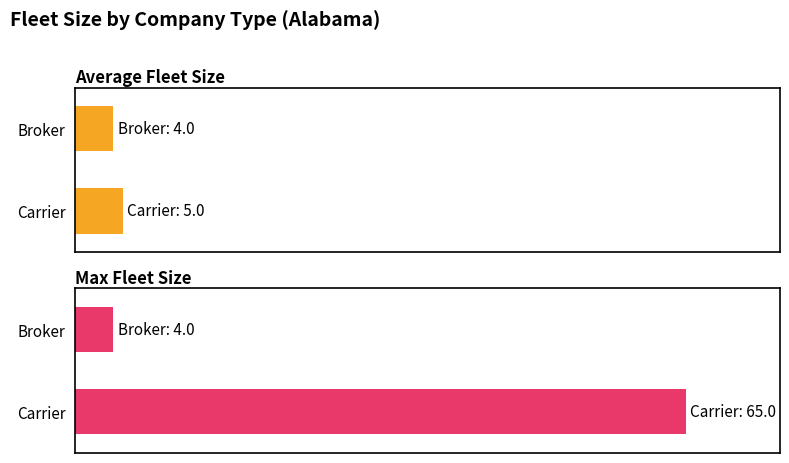

How many bars are there in each group?

2